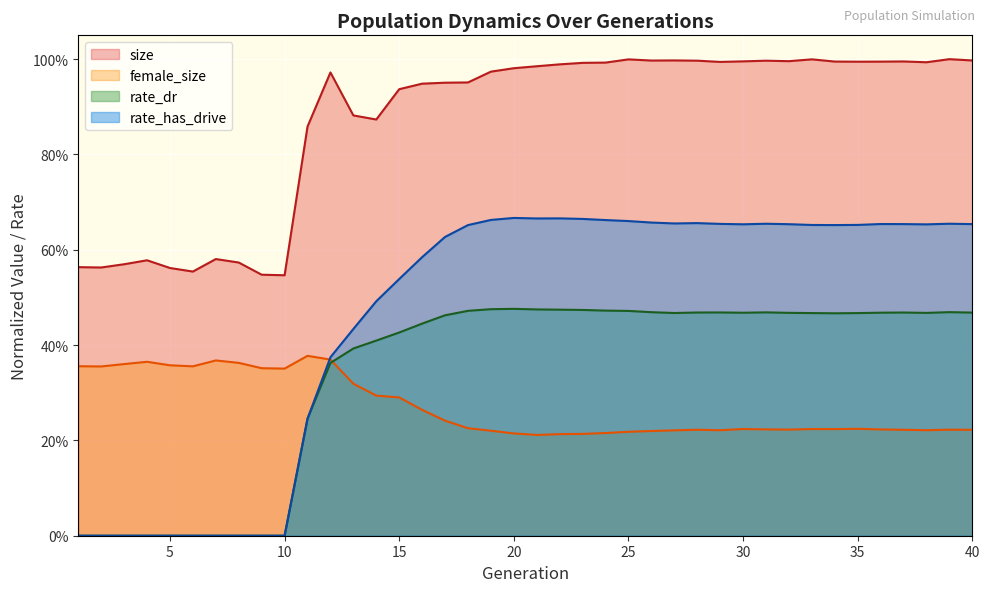

Which series ends up on top after the final intersection of female_size and rate_has_drive?

rate_has_drive